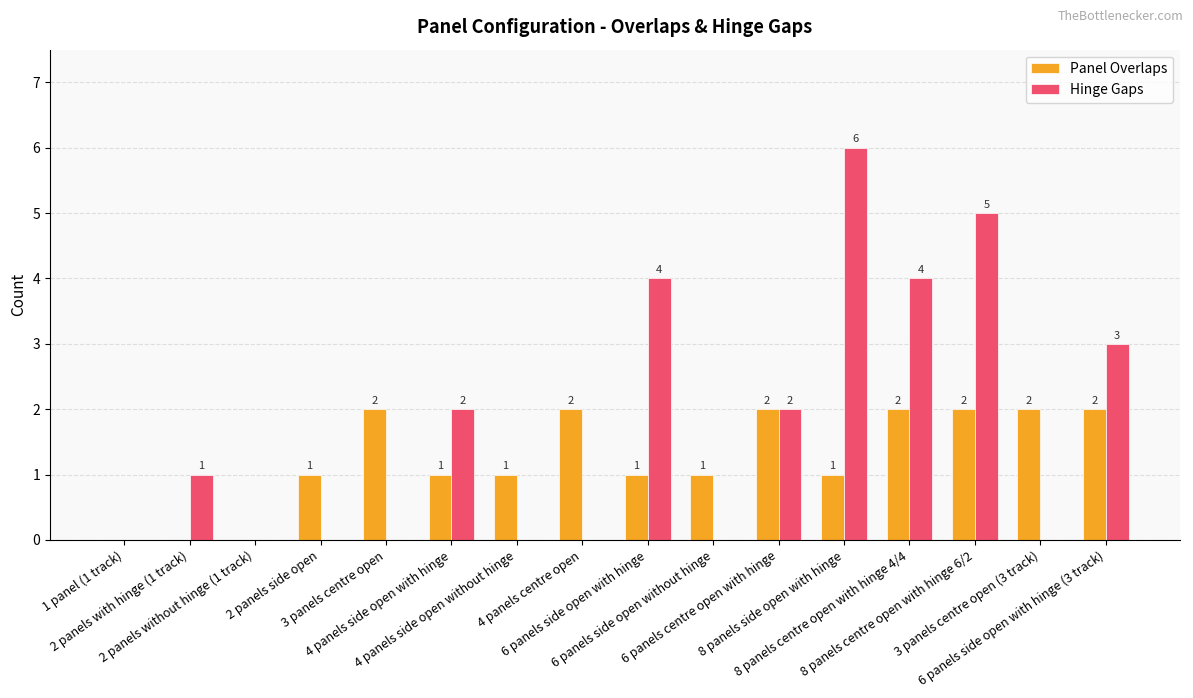

What are all the series names shown in the legend?

Panel Overlaps, Hinge Gaps